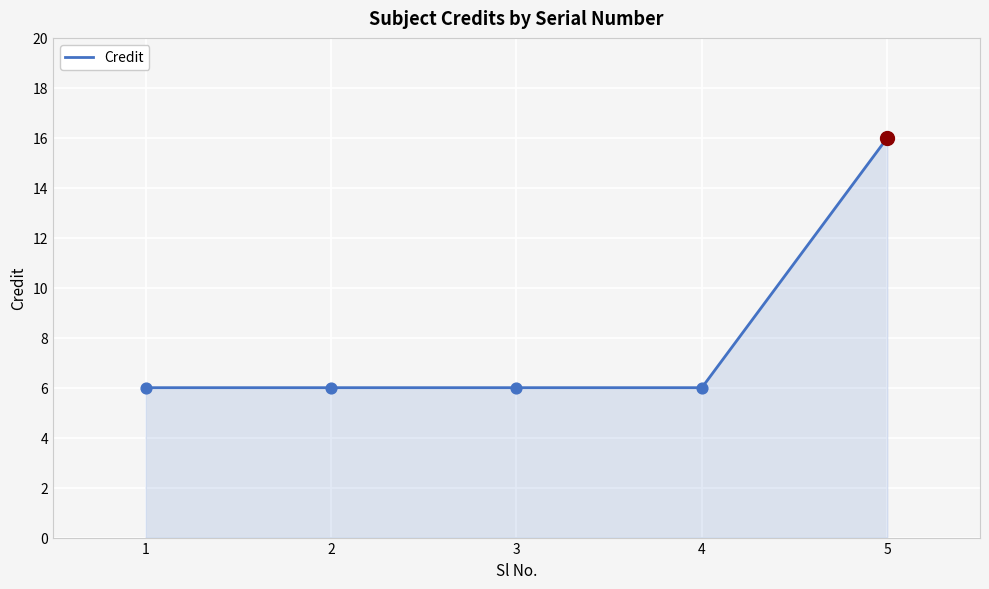

What is the change in value from 3 to 5?

+10